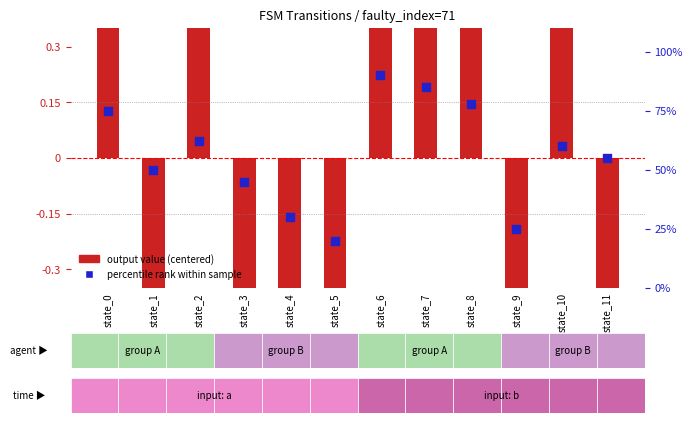

At which category is the sum across all series the highest?

state_6